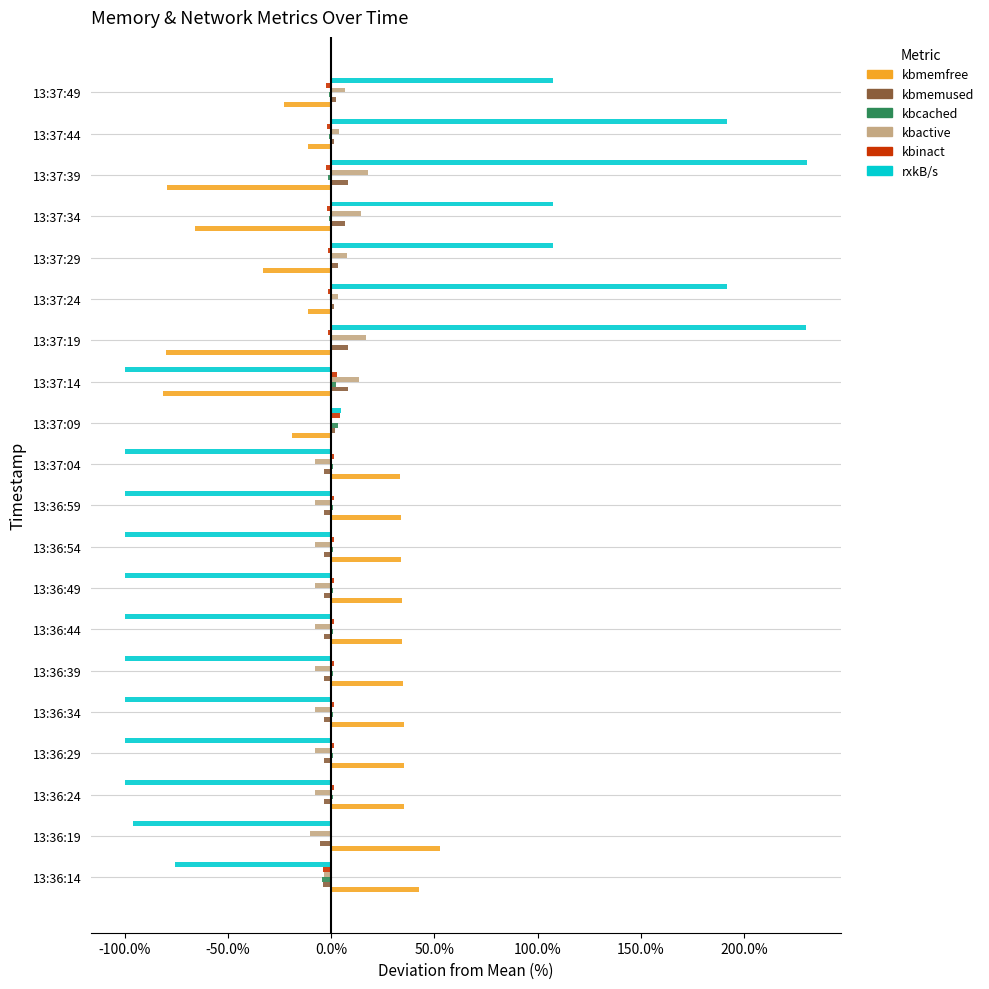

Is it true that kbmemfree equals 52.8 at 13:36:59?

False